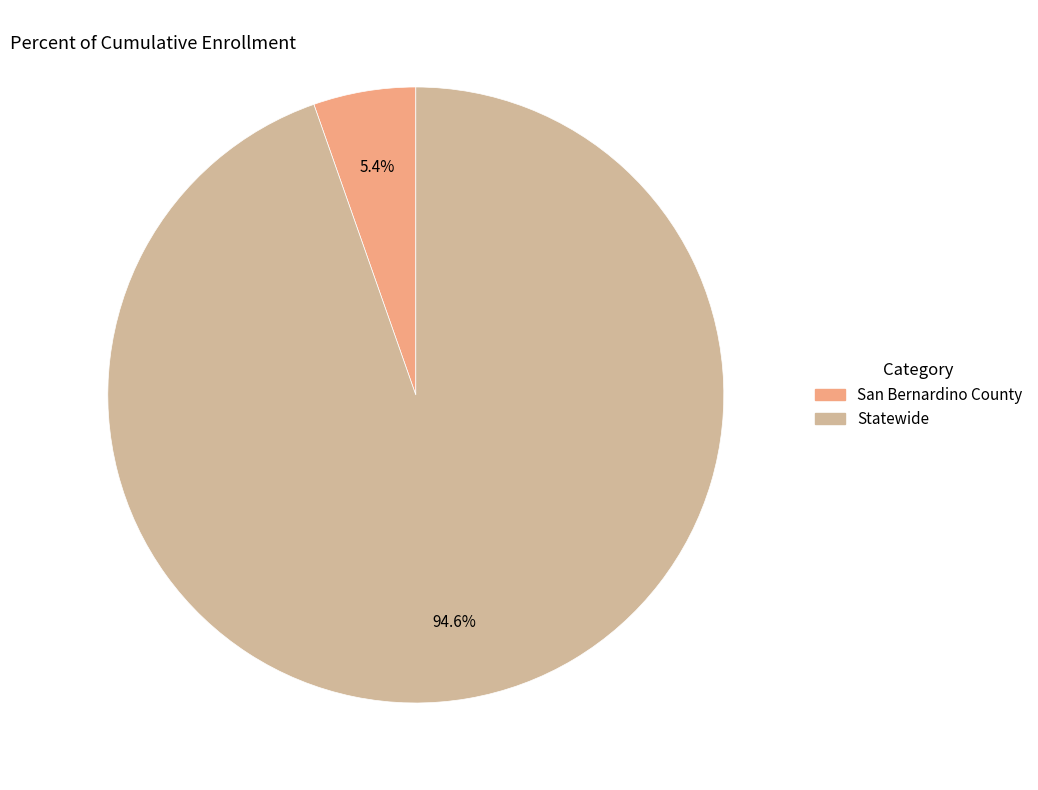

Rank the categories by value from lowest to highest.

San Bernardino County, Statewide